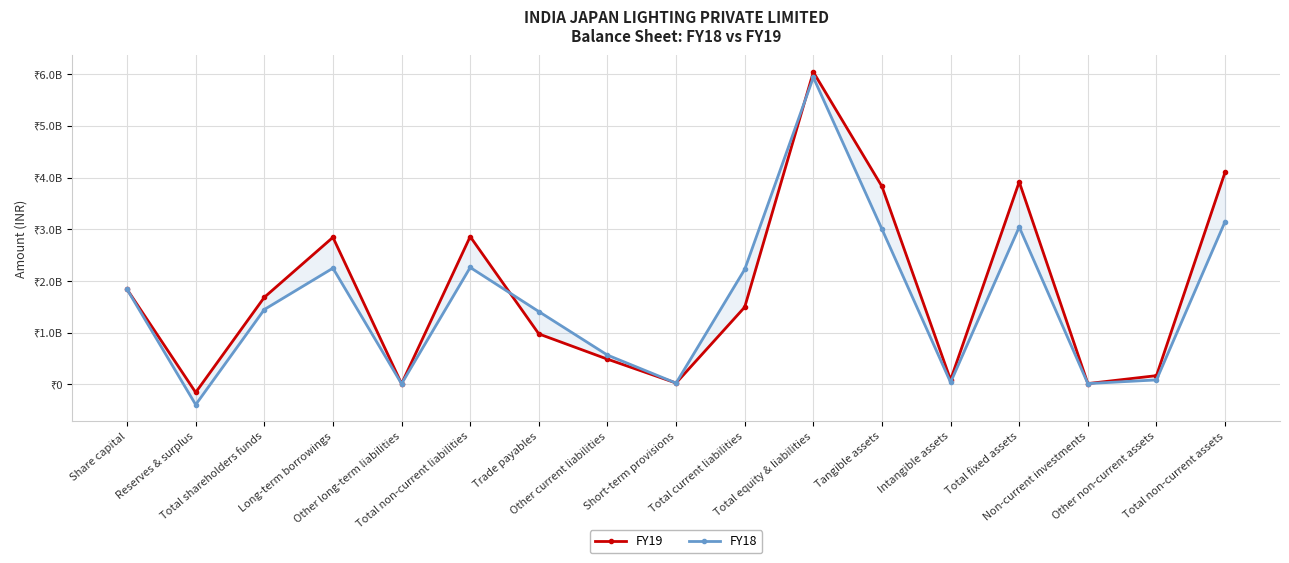

Reading left to right, list all the values displayed in this chart.

FY19: Share capital=1840000000	Reserves & surplus=-154148609	Total shareholders funds=1685851391	Long-term borrowings=2845985833	Other long-term liabilities=14555000	Total non-current liabilities=2860540833	Trade payables=977950789	Other current liabilities=489754825	Short-term provisions=28512544	Total current liabilities=1496218158	Total equity & liabilities=6042610382	Tangible assets=3829027600	Intangible assets=89117666	Total fixed assets=3918145266	Non-current investments=17713340	Other non-current assets=171201417	Total non-current assets=4107060023
FY18: Share capital=1840000000	Reserves & surplus=-390187553	Total shareholders funds=1449812447	Long-term borrowings=2249870777	Other long-term liabilities=13811106	Total non-current liabilities=2263681883	Trade payables=1410381449	Other current liabilities=568607124	Short-term provisions=27036990	Total current liabilities=2226025563	Total equity & liabilities=5939519893	Tangible assets=3004066103	Intangible assets=40850685	Total fixed assets=3044916788	Non-current investments=17950240	Other non-current assets=88530605	Total non-current assets=3151397633